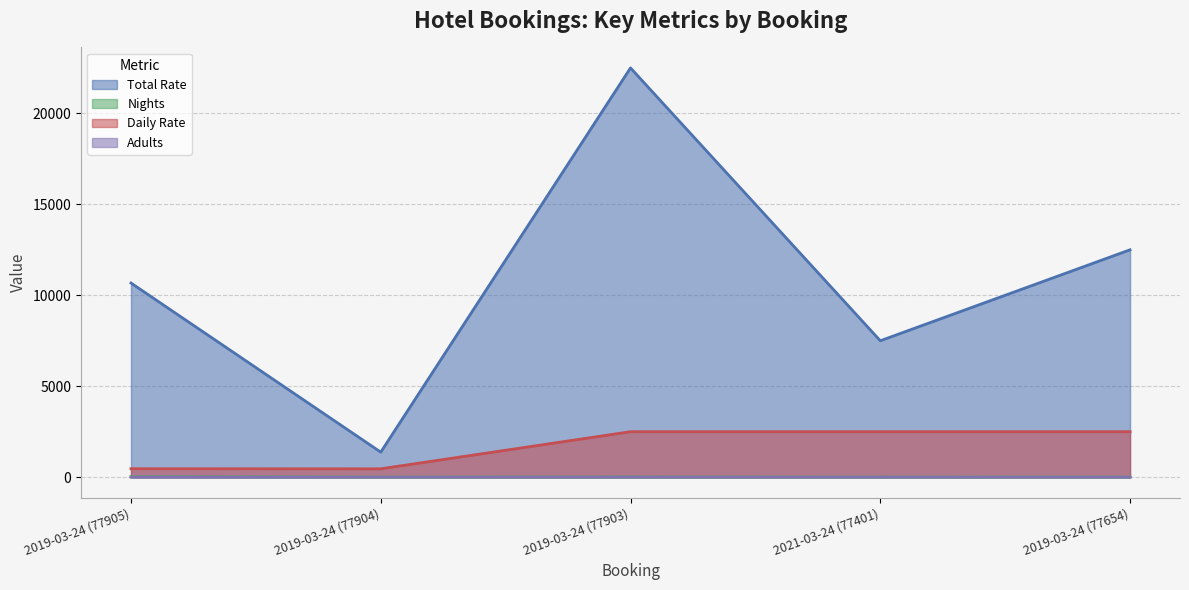

At which category is the sum across all series the highest?

2019-03-24 (77903)